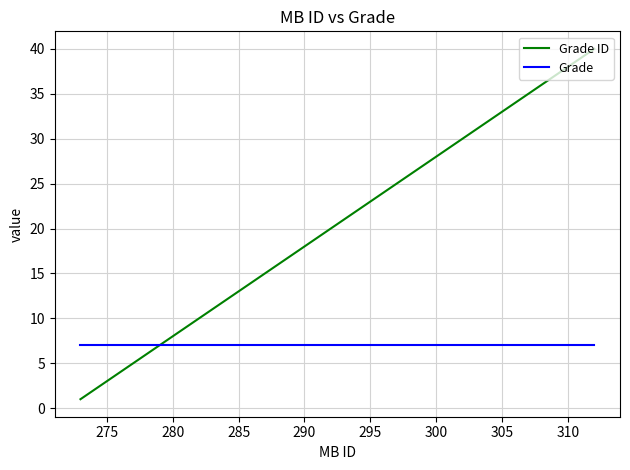

Rank the series by their maximum value, from lowest to highest.

Grade, Grade ID